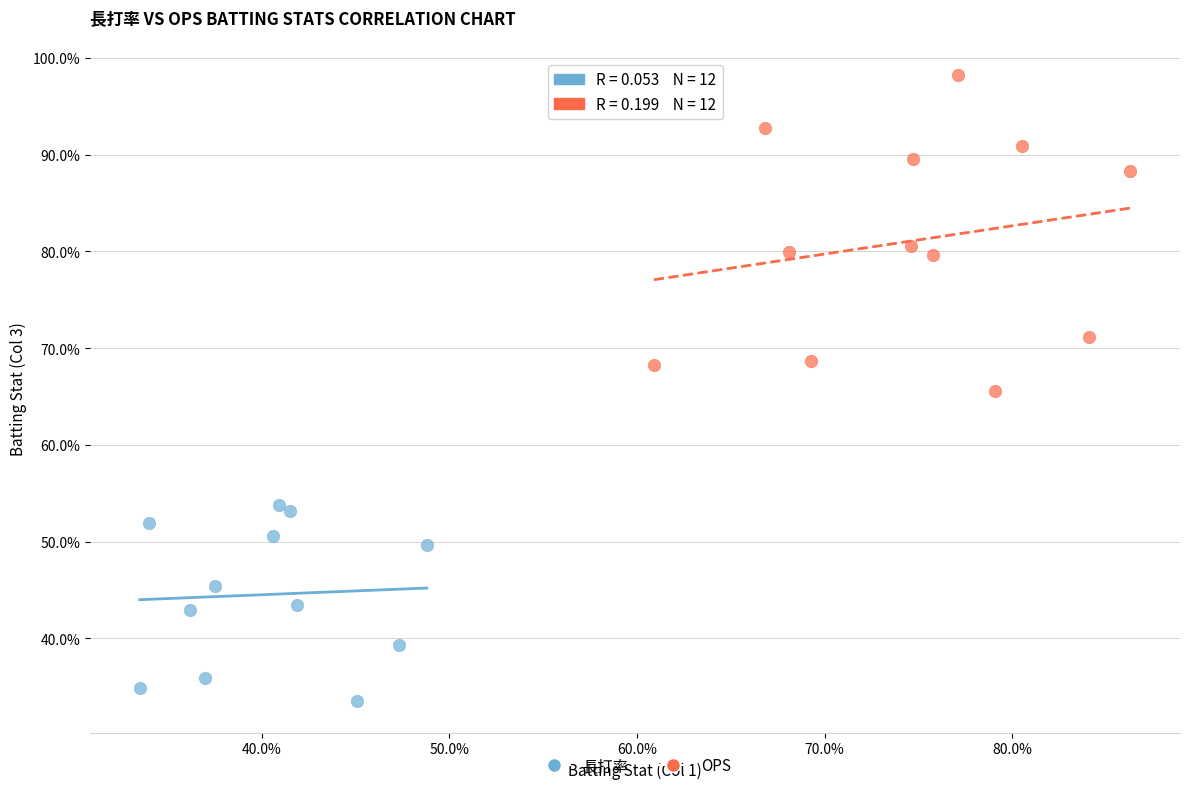

What are all the series names shown in the legend?

長打率, OPS